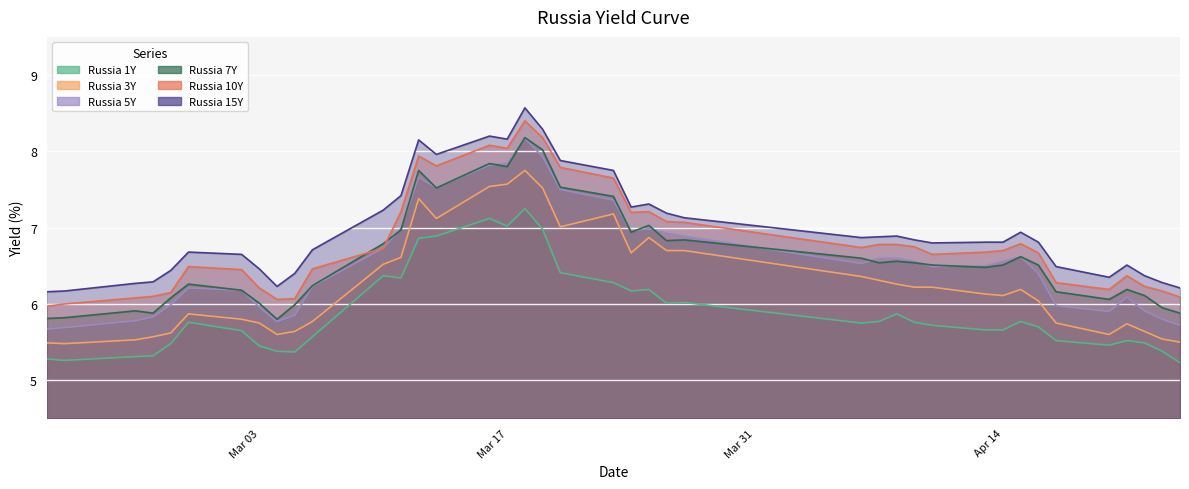

At which category does Russia 10Y reach its first local peak?

2020-02-28